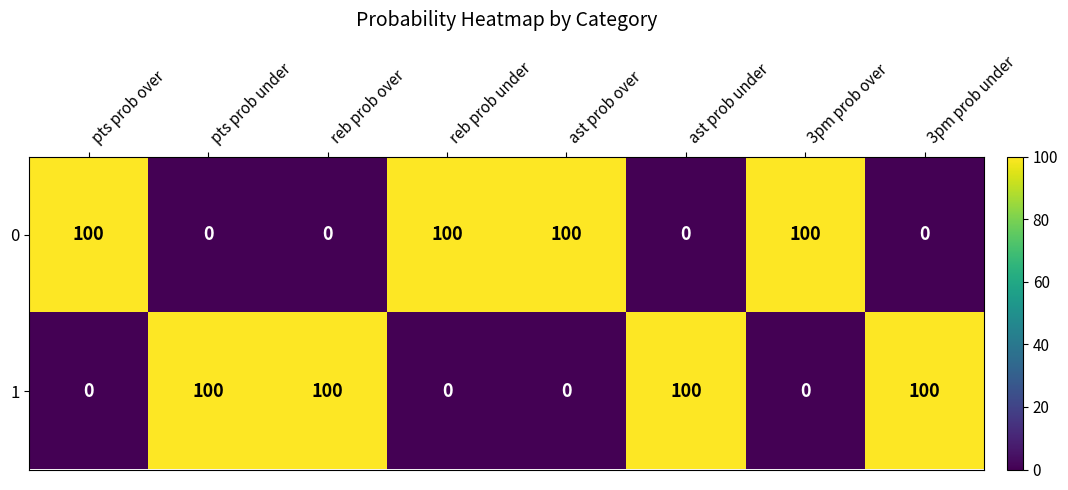

Reading right to left, list all the values displayed in this chart.

0: 0	100	0	100	100	0	0	100
1: 100	0	100	0	0	100	100	0